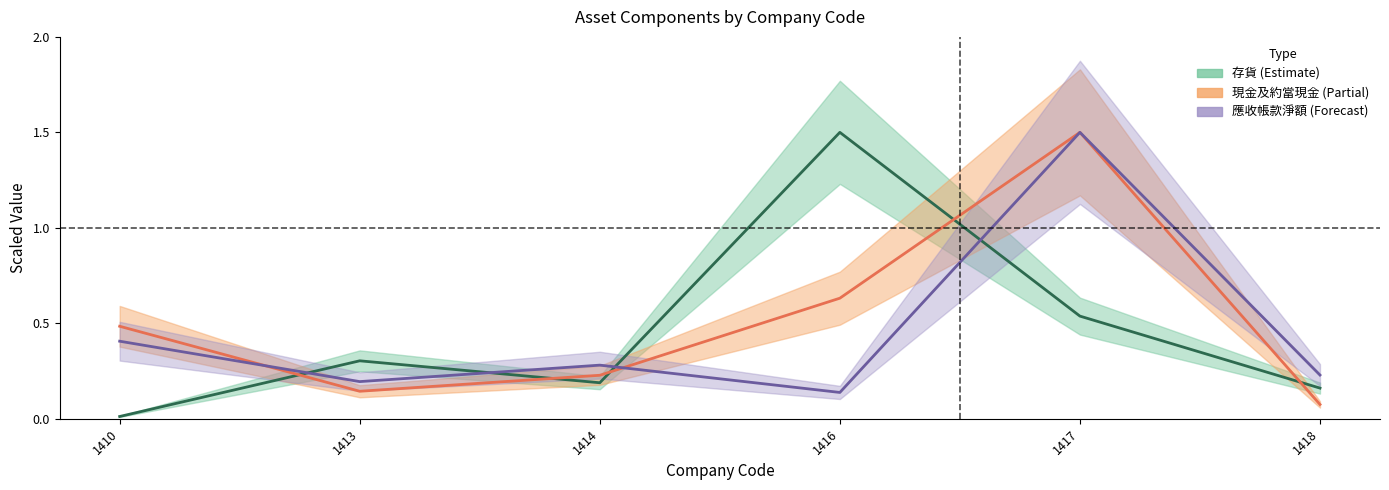

What is the difference between the 現金及約當現金 values at 1418 and 1413?

0.1